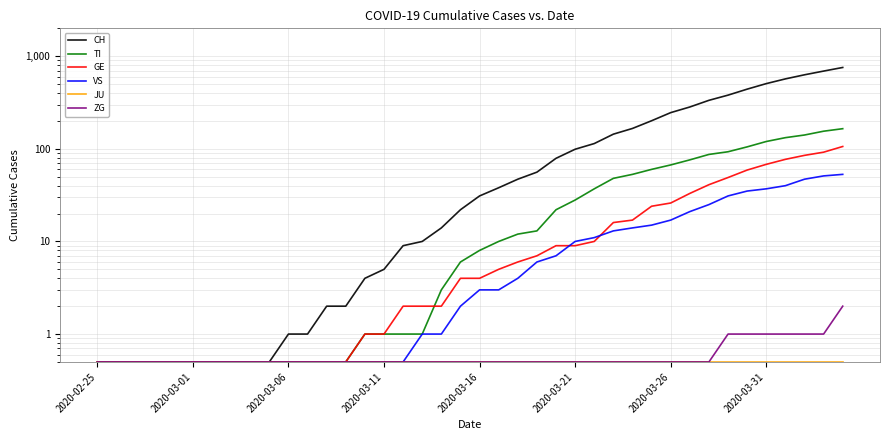

Which has a higher value, 13 or 22?

22